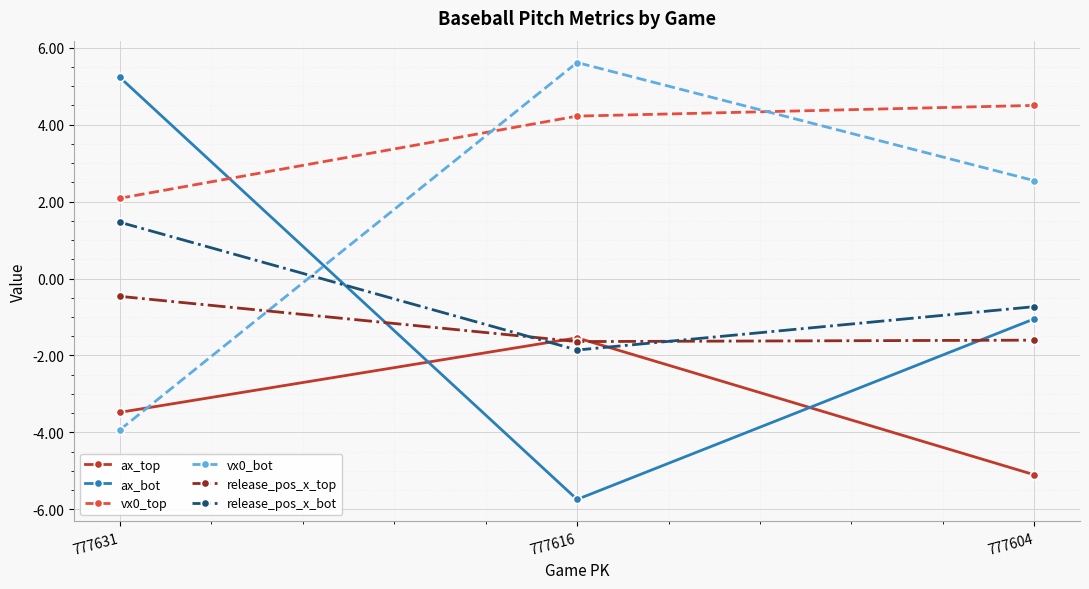

What is the difference between the maximum and minimum values in the release_pos_x_bot series?

3.3